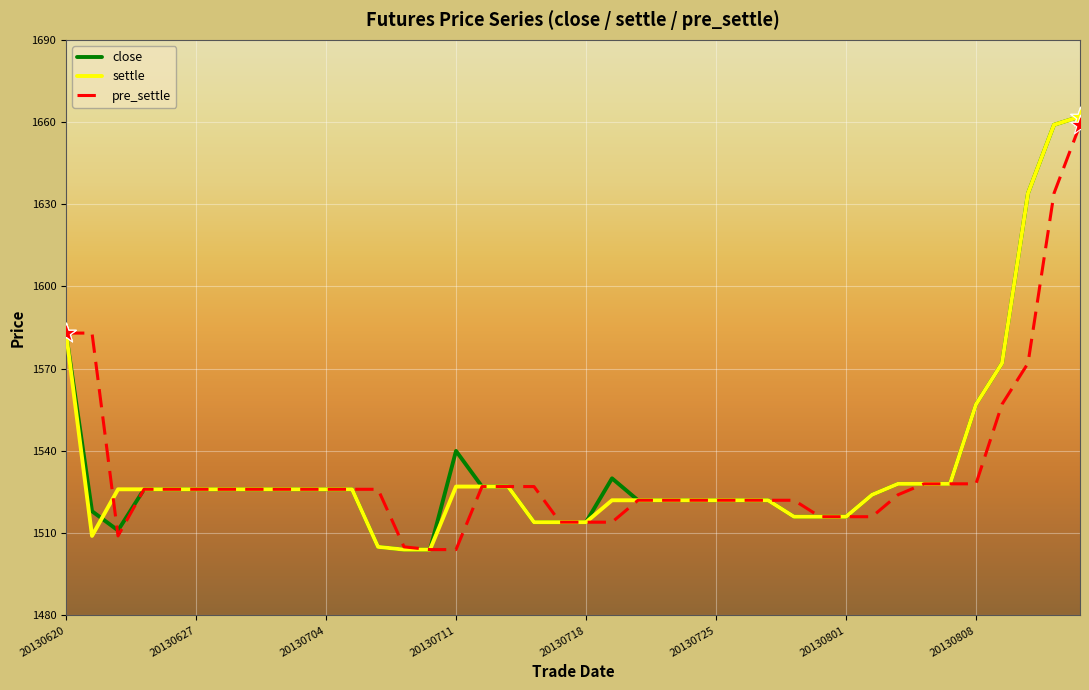

What is the greatest value displayed?

1662